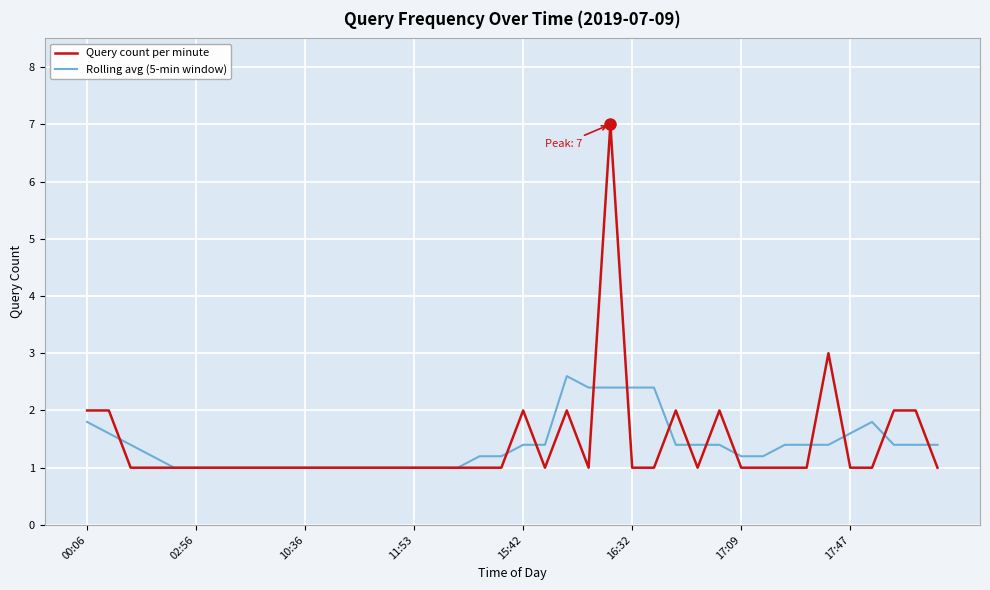

After their last crossing, which series has the higher values: Rolling avg (5-min window) or Query count per minute?

Rolling avg (5-min window)